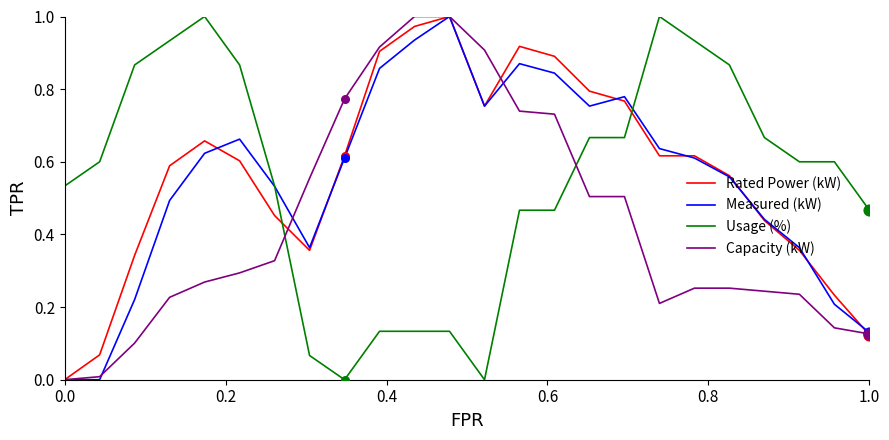

How many times do Usage (%) and Capacity (kW) cross each other?

2